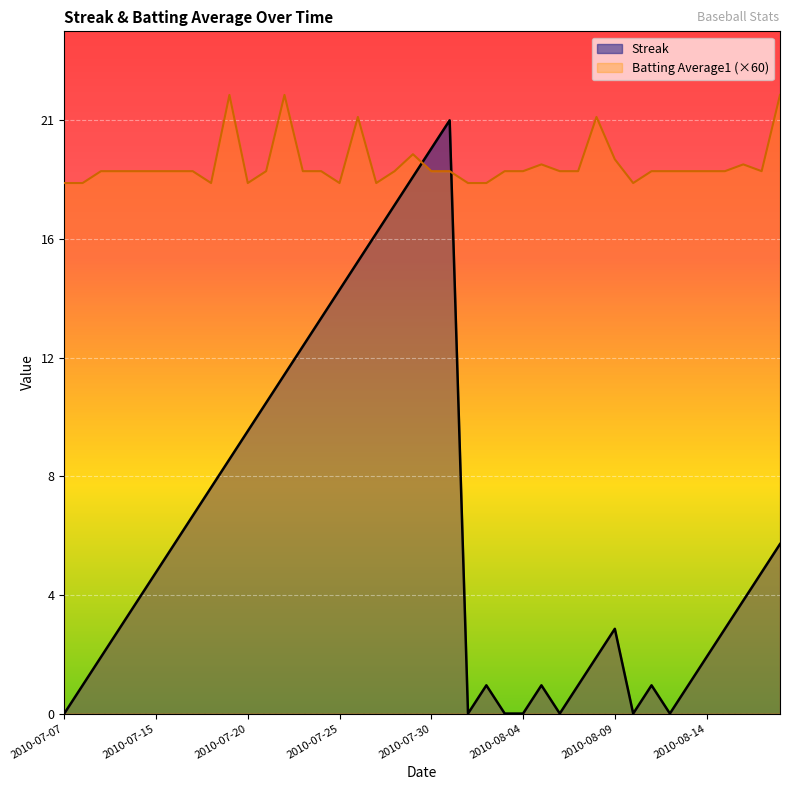

How many interior local peaks does the Batting Average1 series have?

7